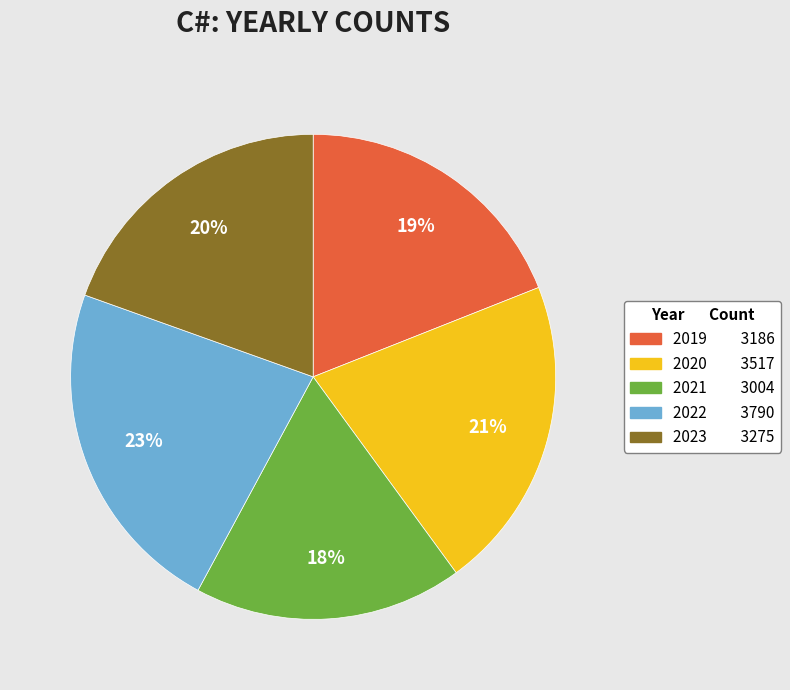

Do 2019 and 2022 together represent more than half of the pie?

No